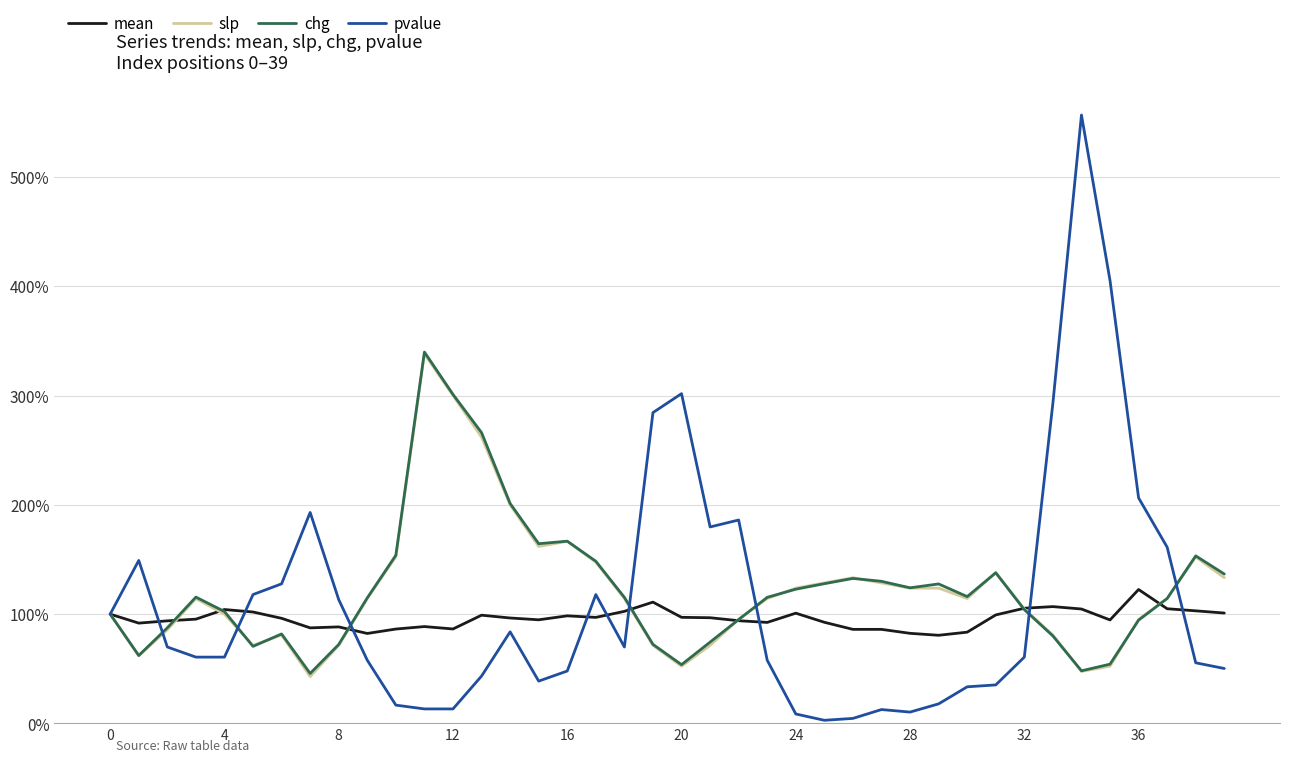

Is this an area chart (filled region under the line)?

No